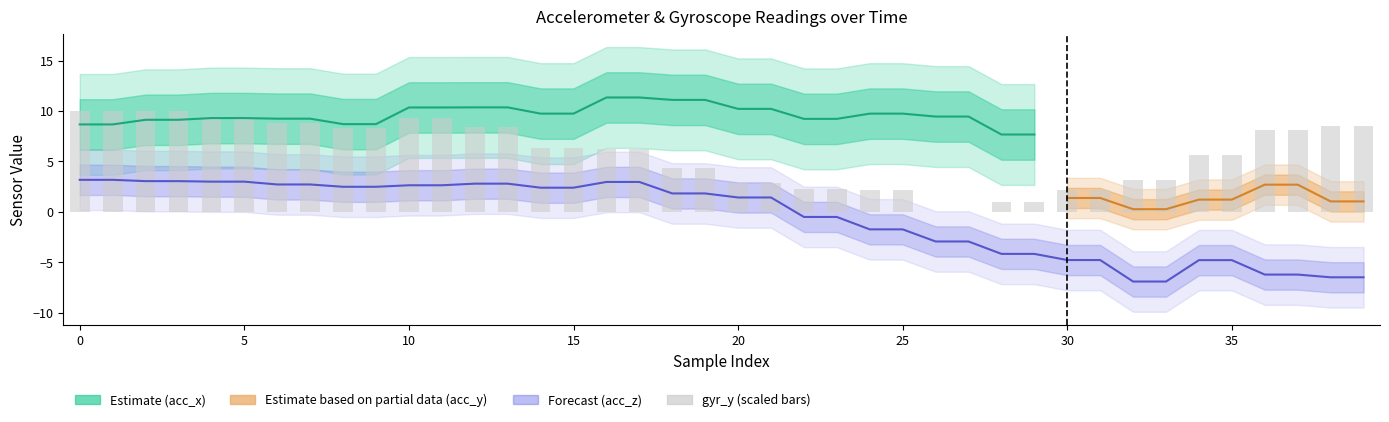

How many bars are there in each group?

2